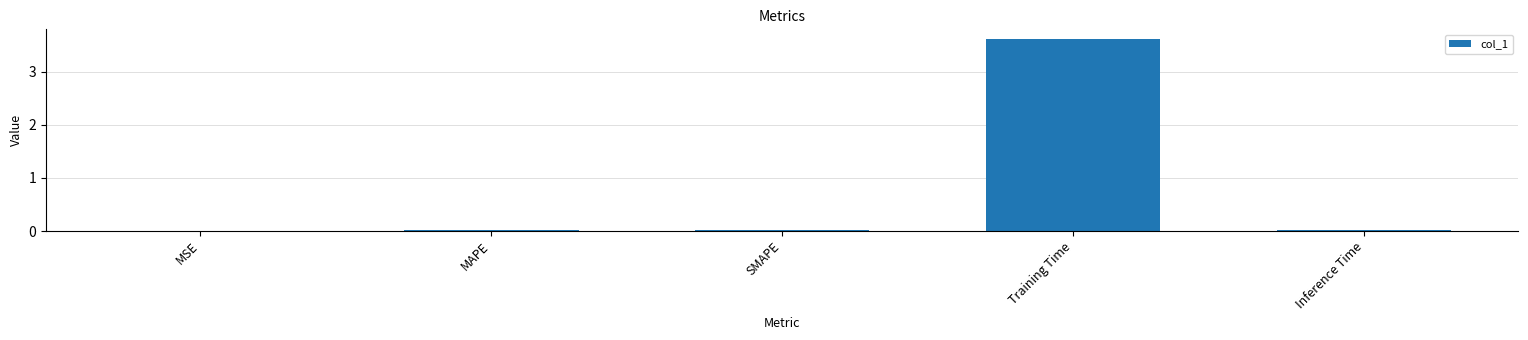

True or false: the data shows 5.3 at Training Time.

False